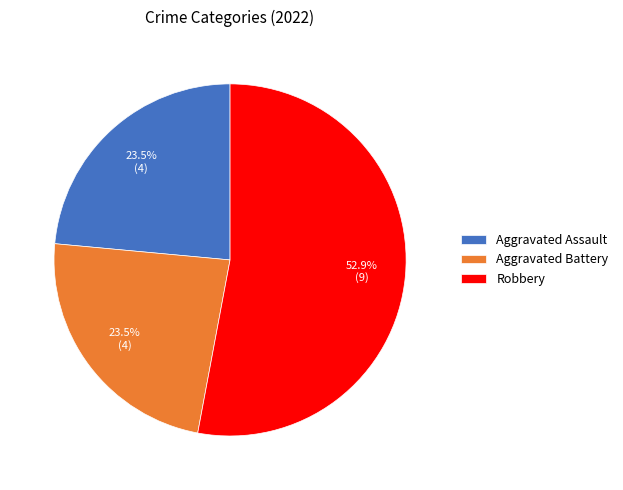

Which has a higher value, Robbery or Aggravated Battery?

Robbery